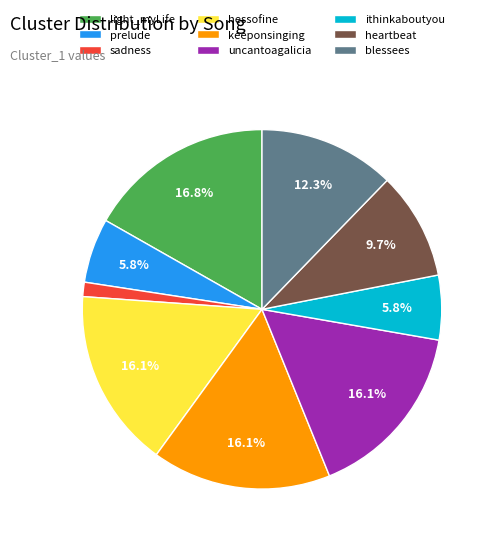

Which category has the biggest portion of the pie?

light_myLife